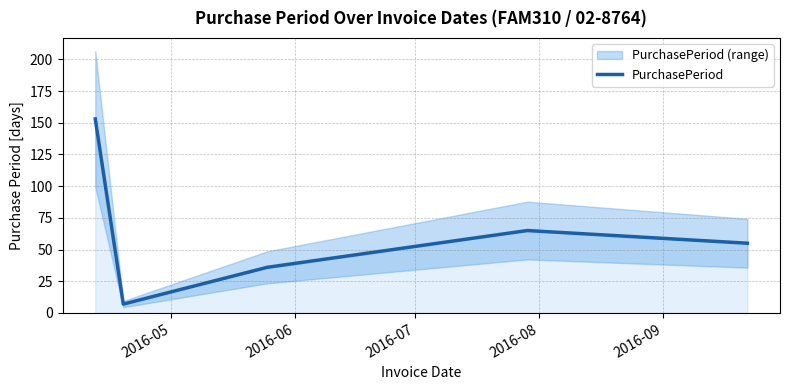

True or false: the data has more than 1 interior local peaks.

False